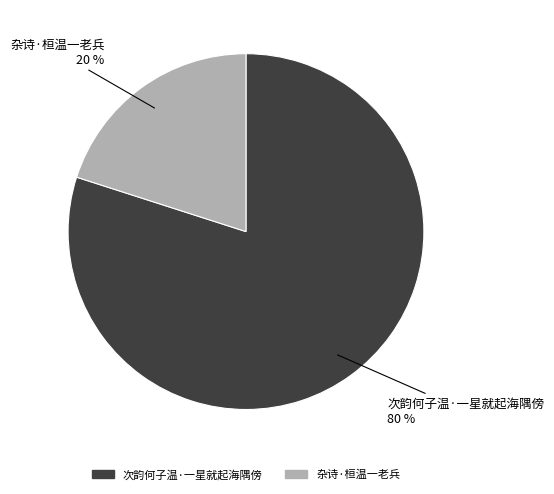

Is there any slice that represents more than half of the pie?

Yes